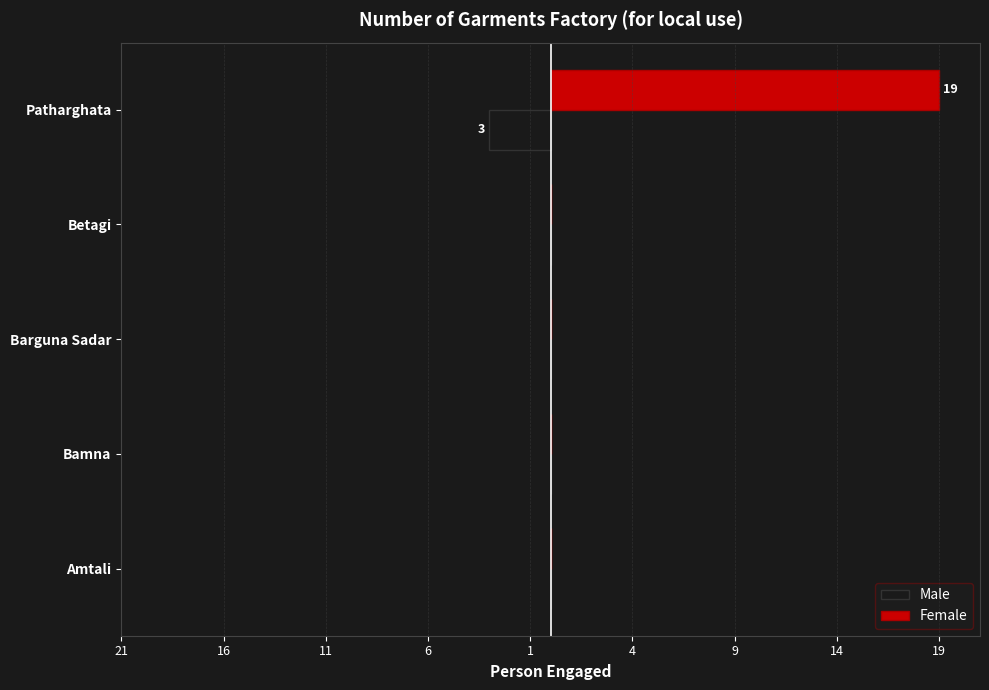

What are all the series names shown in the legend?

Male, Female